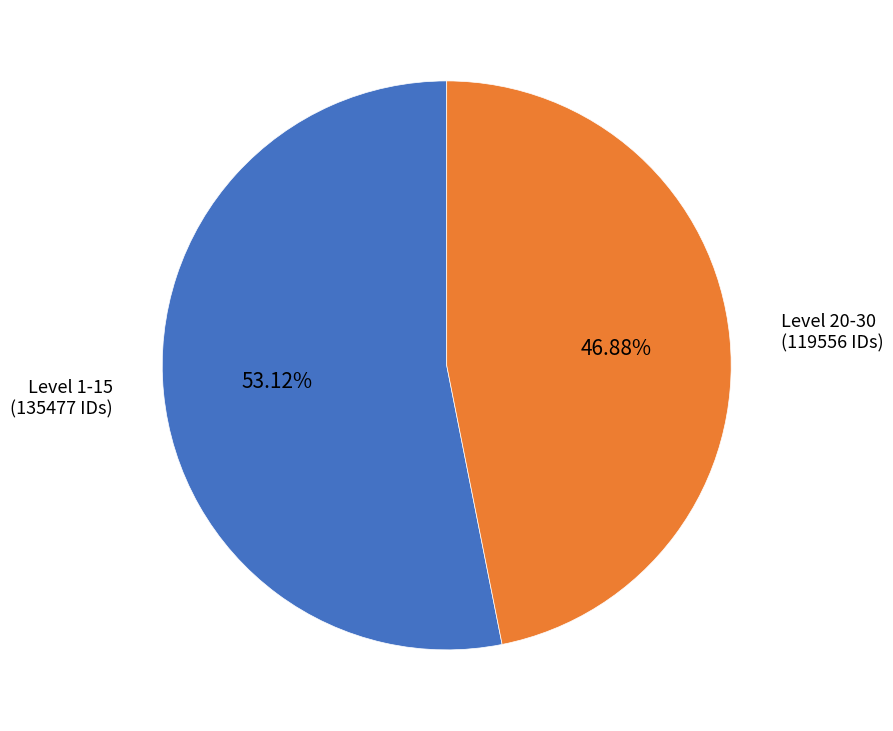

How many slices are in this pie chart?

2